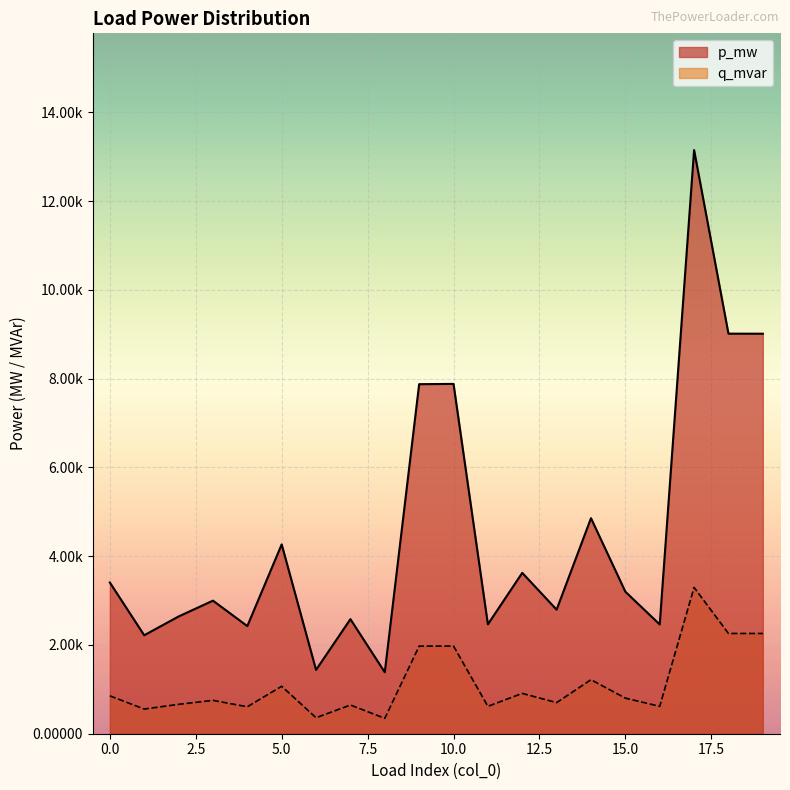

How many lines are shown in the chart?

2